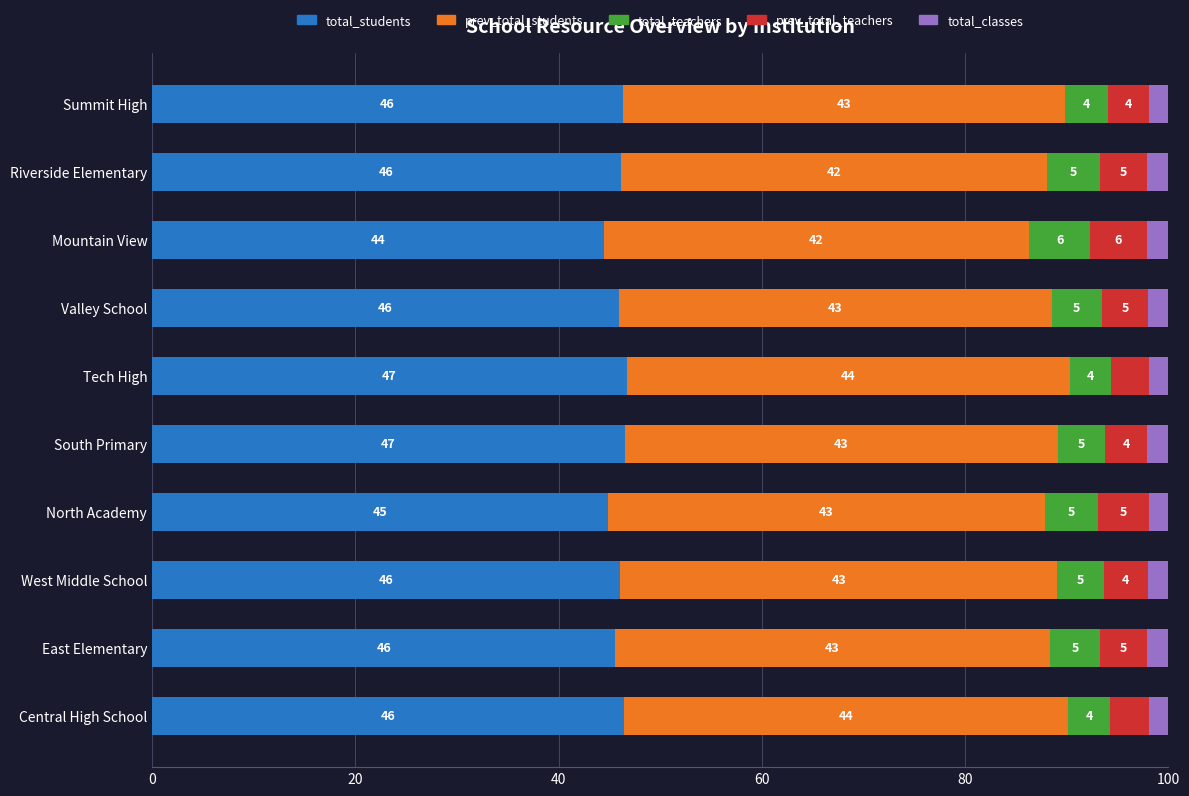

What is the total value across all series at Mountain View?

100.0